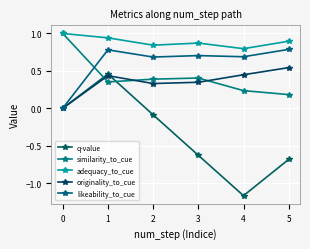

What is the total value across all series at 5?

1.7